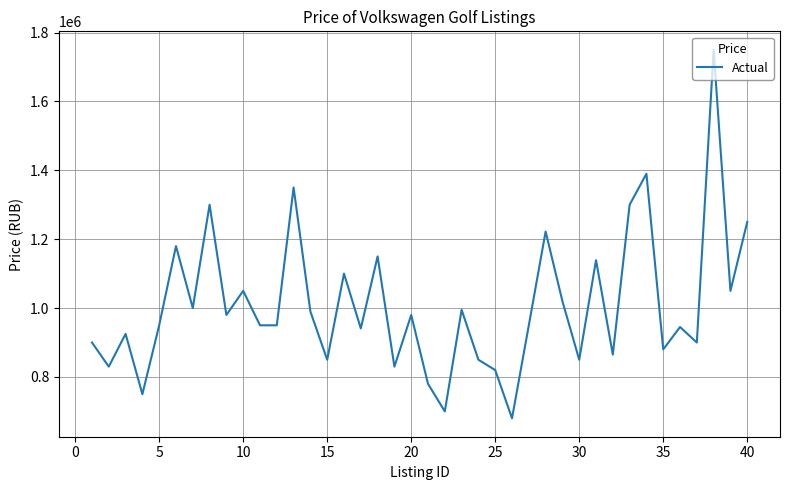

What is the difference between the maximum and second lowest values?

1050000